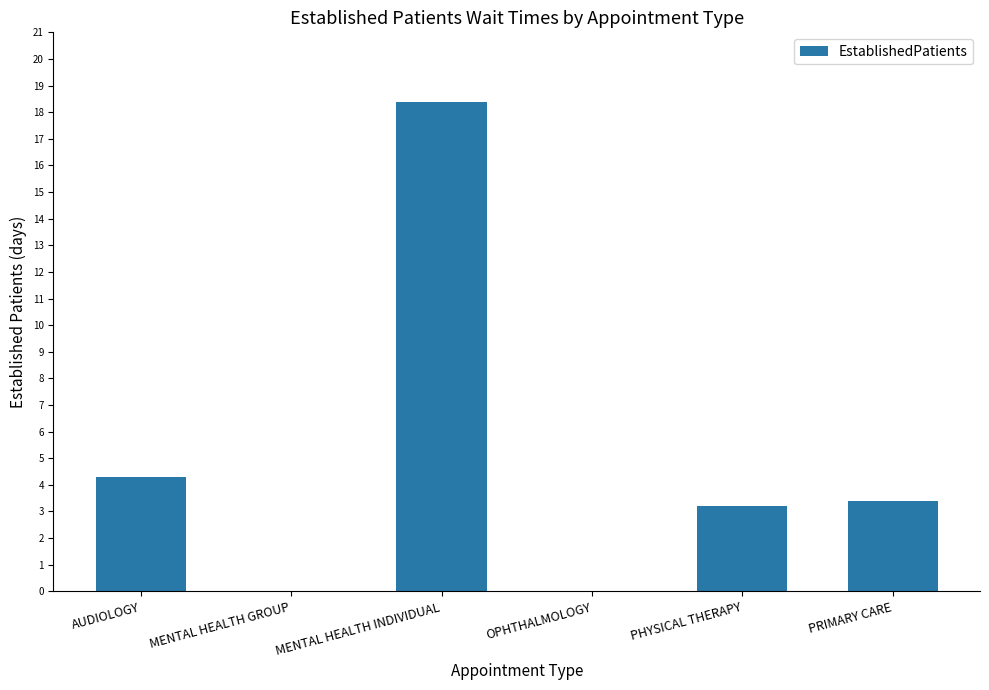

Are the bars horizontal?

No